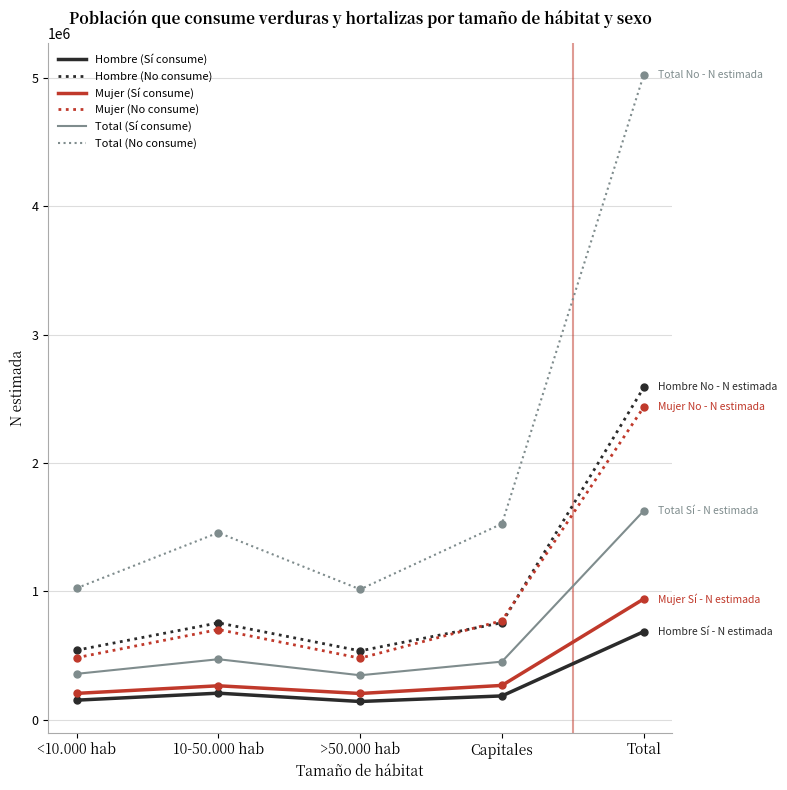

At which category is the sum across all series the highest?

Total